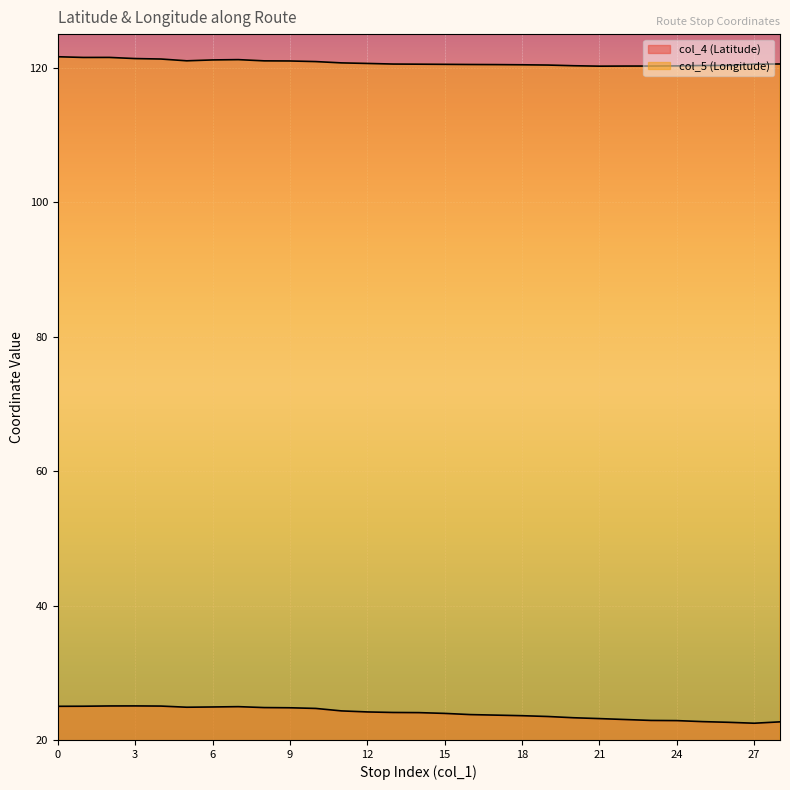

How many series are shown in this chart?

2